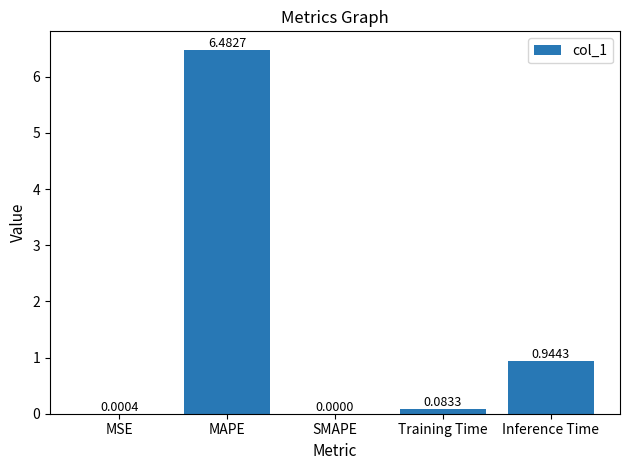

At which category does the chart reach its peak across all series?

MAPE